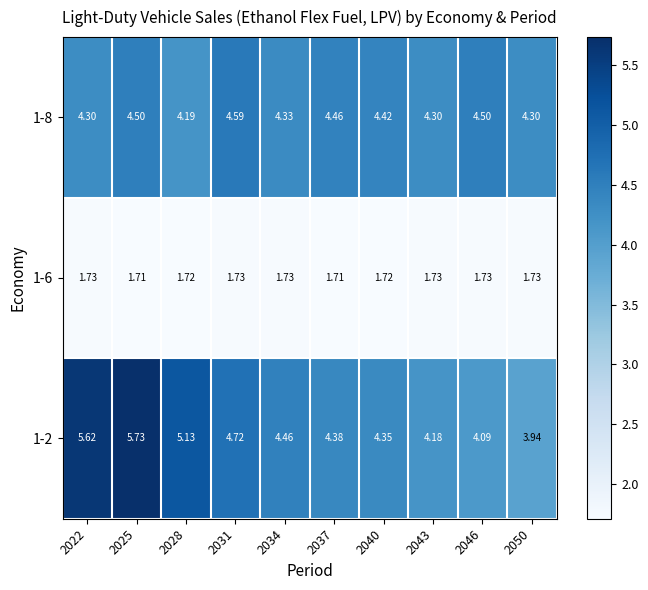

Is the value of 1-6 at 2050 greater than the value of 1-2 at 2040?

No